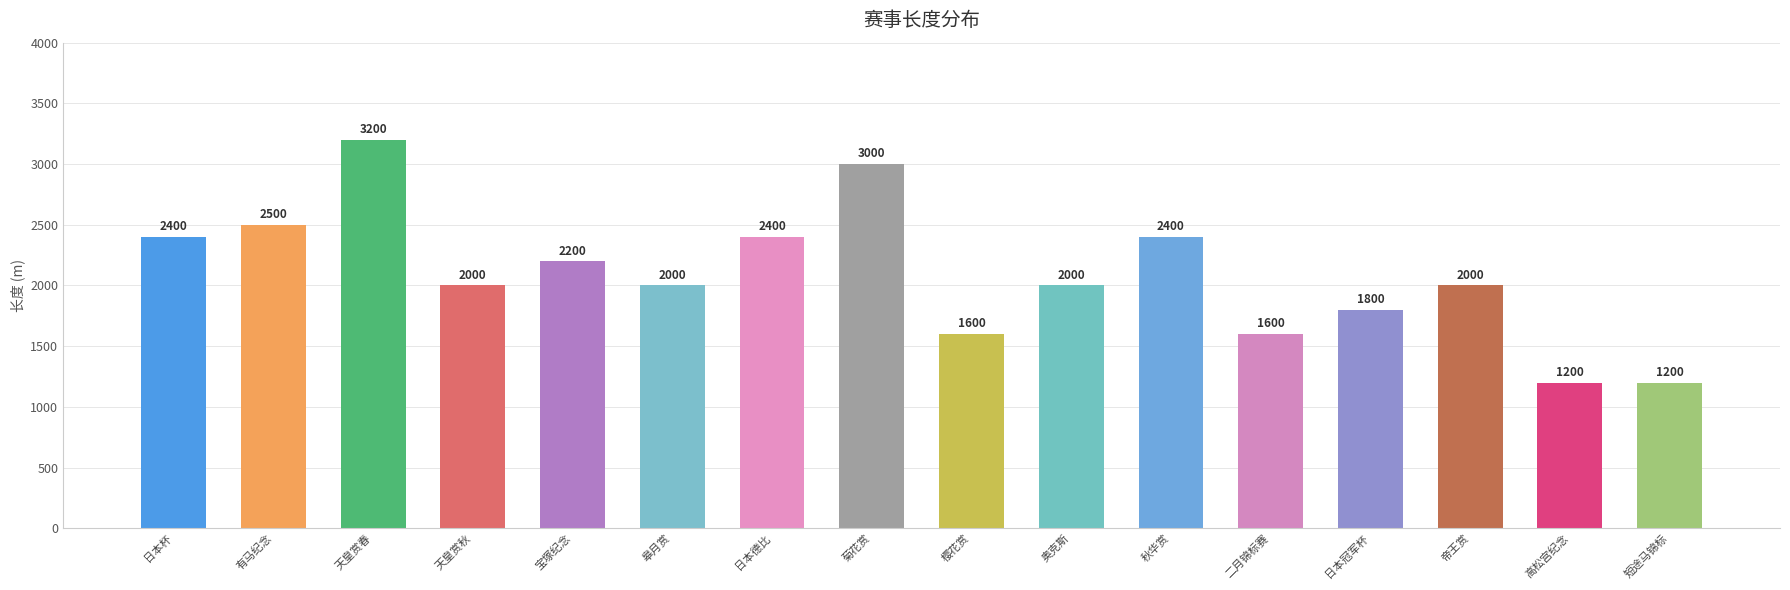

How many categories are shown in the chart?

16